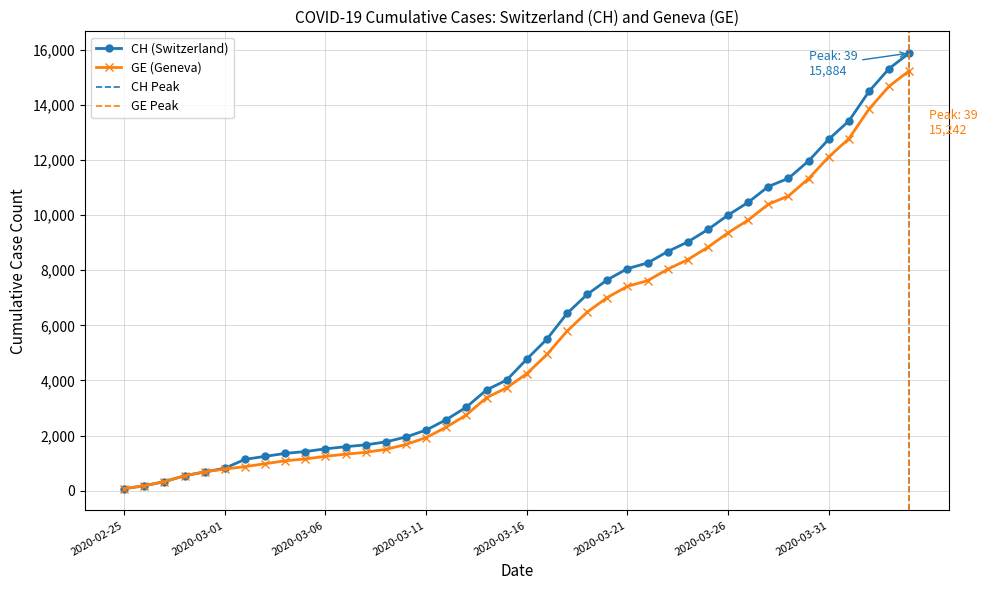

Rank the categories by CH value from highest to lowest.

2020-04-04, 2020-04-03, 2020-04-02, 2020-04-01, 2020-03-31, 2020-03-30, 2020-03-29, 2020-03-28, 2020-03-27, 2020-03-26, 2020-03-25, 2020-03-24, 2020-03-23, 2020-03-22, 2020-03-21, 2020-03-20, 2020-03-19, 2020-03-18, 2020-03-17, 2020-03-16, 2020-03-15, 2020-03-14, 2020-03-13, 2020-03-12, 2020-03-11, 2020-03-10, 2020-03-09, 2020-03-08, 2020-03-07, 2020-03-06, 2020-03-05, 2020-03-04, 2020-03-03, 2020-03-02, 2020-03-01, 2020-02-29, 2020-02-28, 2020-02-27, 2020-02-26, 2020-02-25